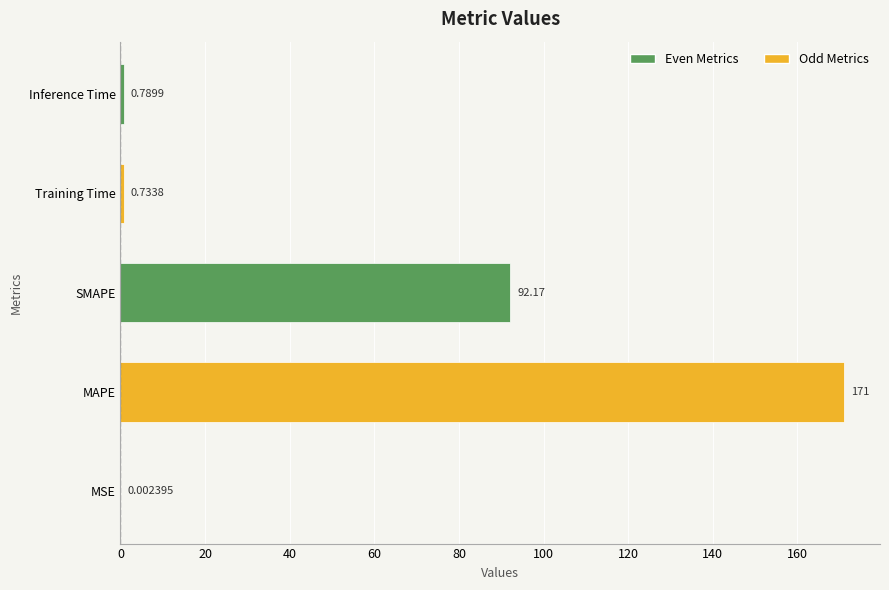

Are the bars horizontal?

Yes